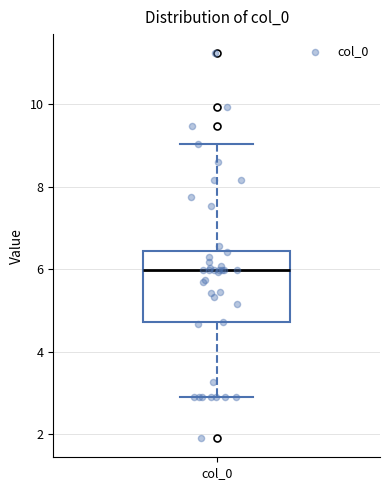

Read this box plot against the y-axis: the position of the median line, the range covered by the box, and the ends of both whiskers. The values are not printed on the chart, so give them approximately, as read against the axis.

median 6.0, box 4.8 to 6.4, whiskers 3.0 to 9.0